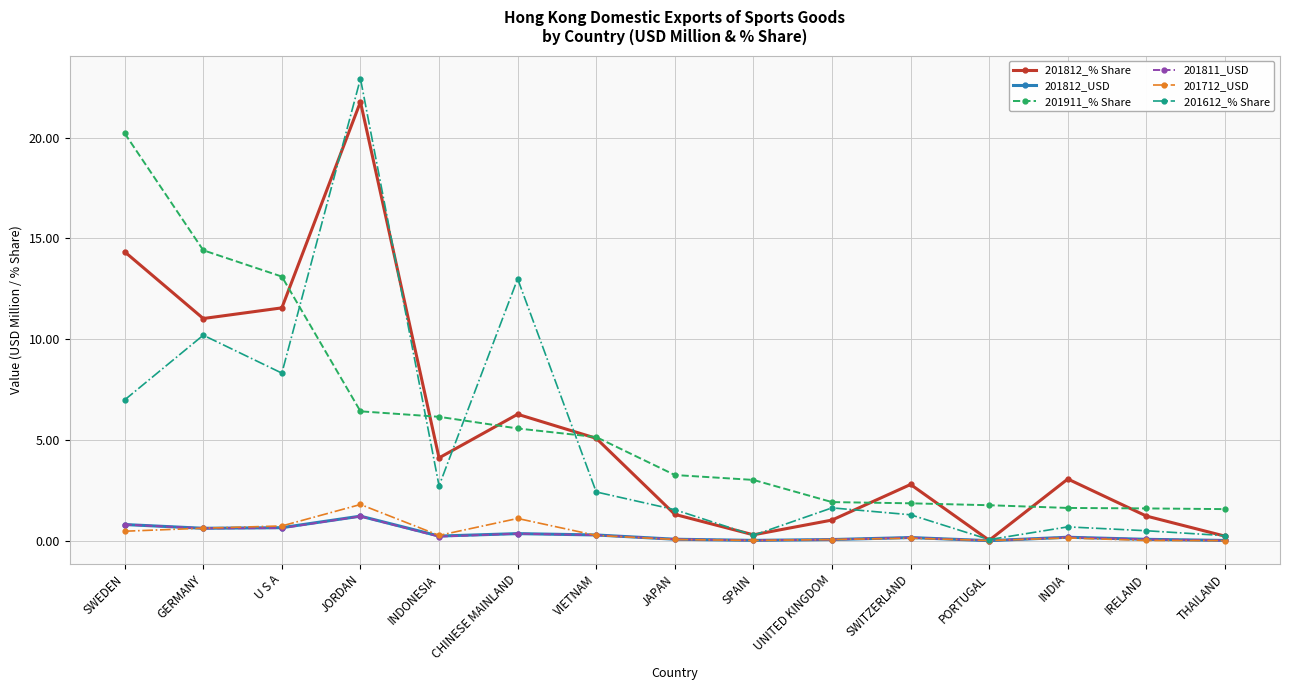

Is it true that 201911_% Share equals 13.9 at SWEDEN?

False